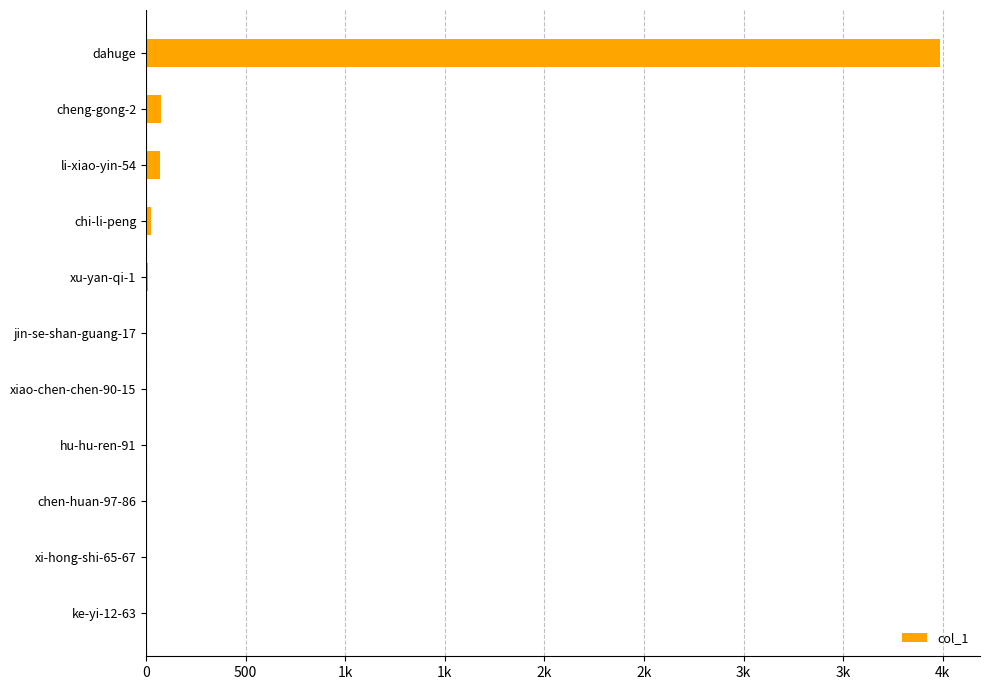

Are the bars horizontal?

Yes